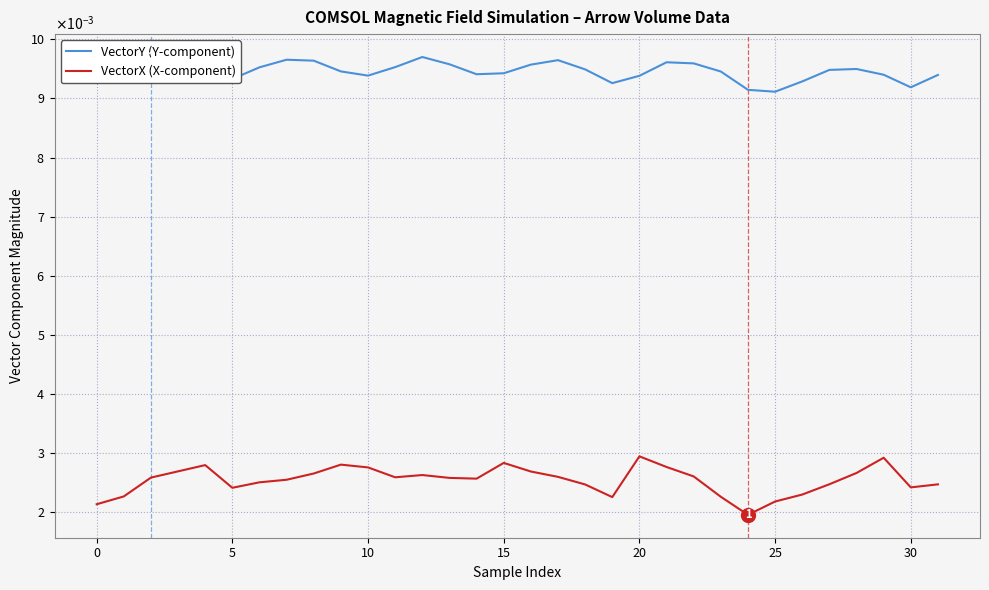

What is the label of the 8th point from the right?

24